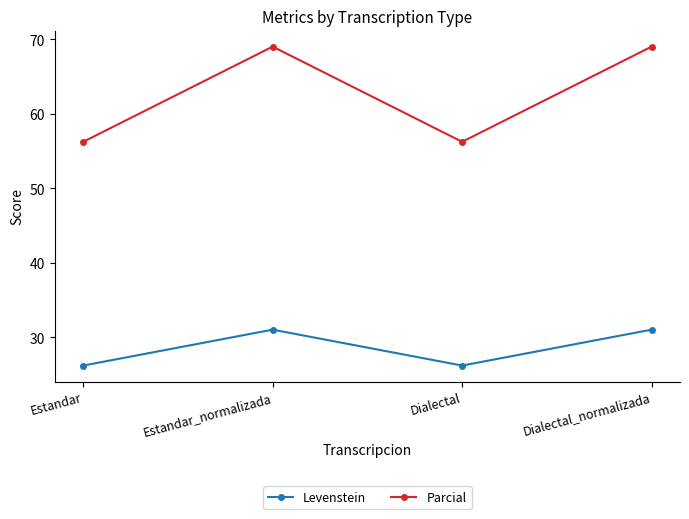

True or false: Parcial and Levenstein cross at least once.

False